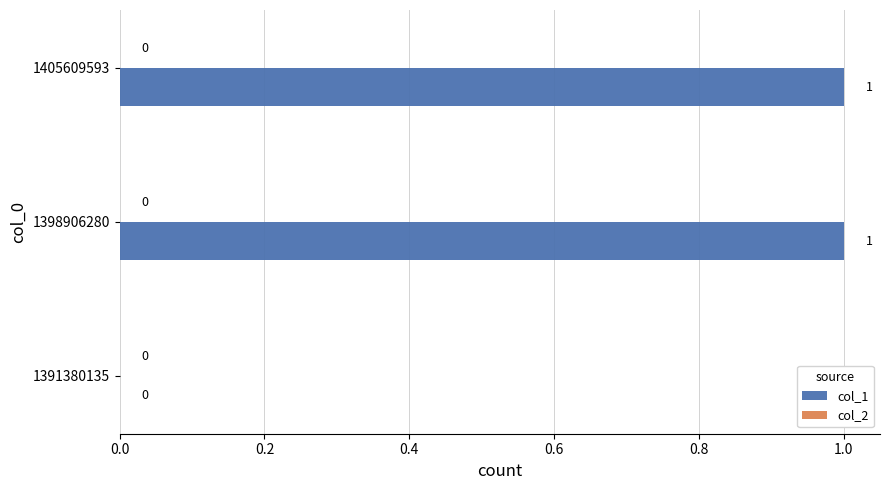

Count the number of categories in the chart.

3